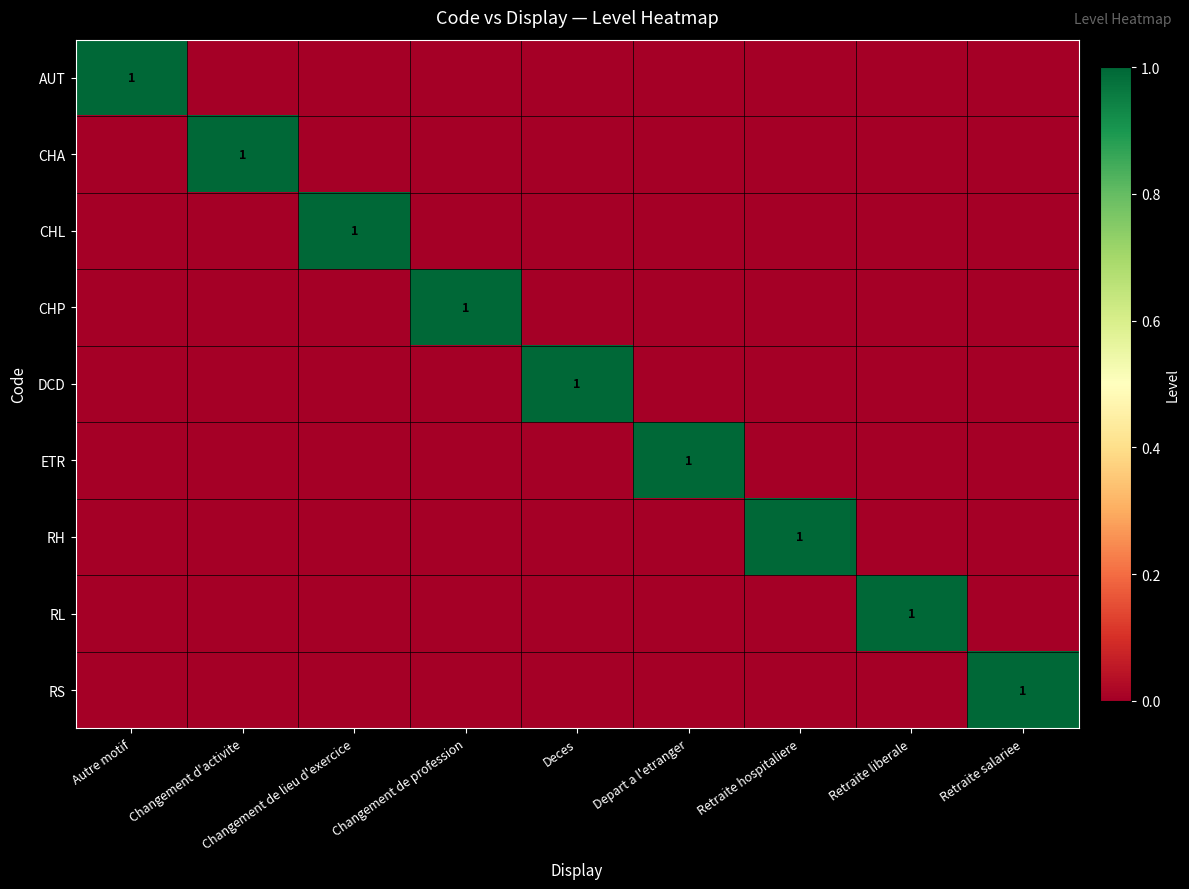

Which category has the lowest value across all series?

Changement d'activite